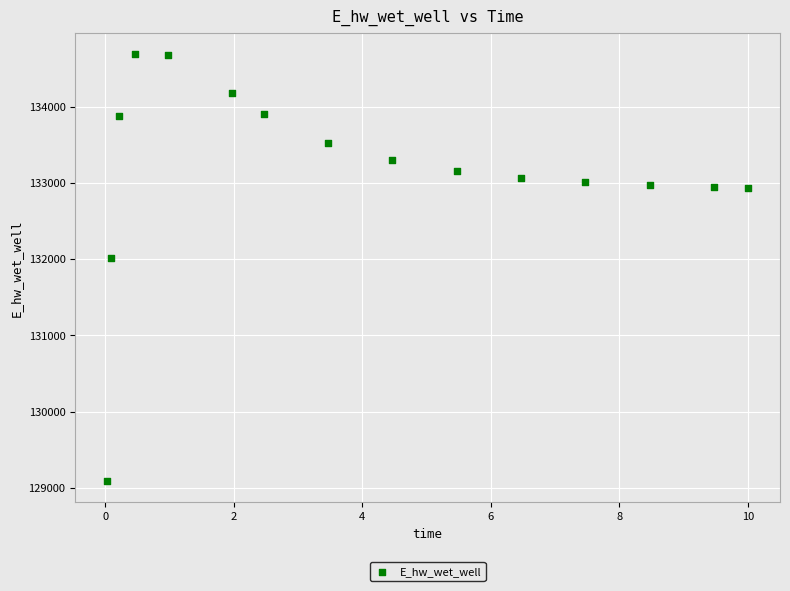

What is the range of Y values (max minus min)?

5596.3